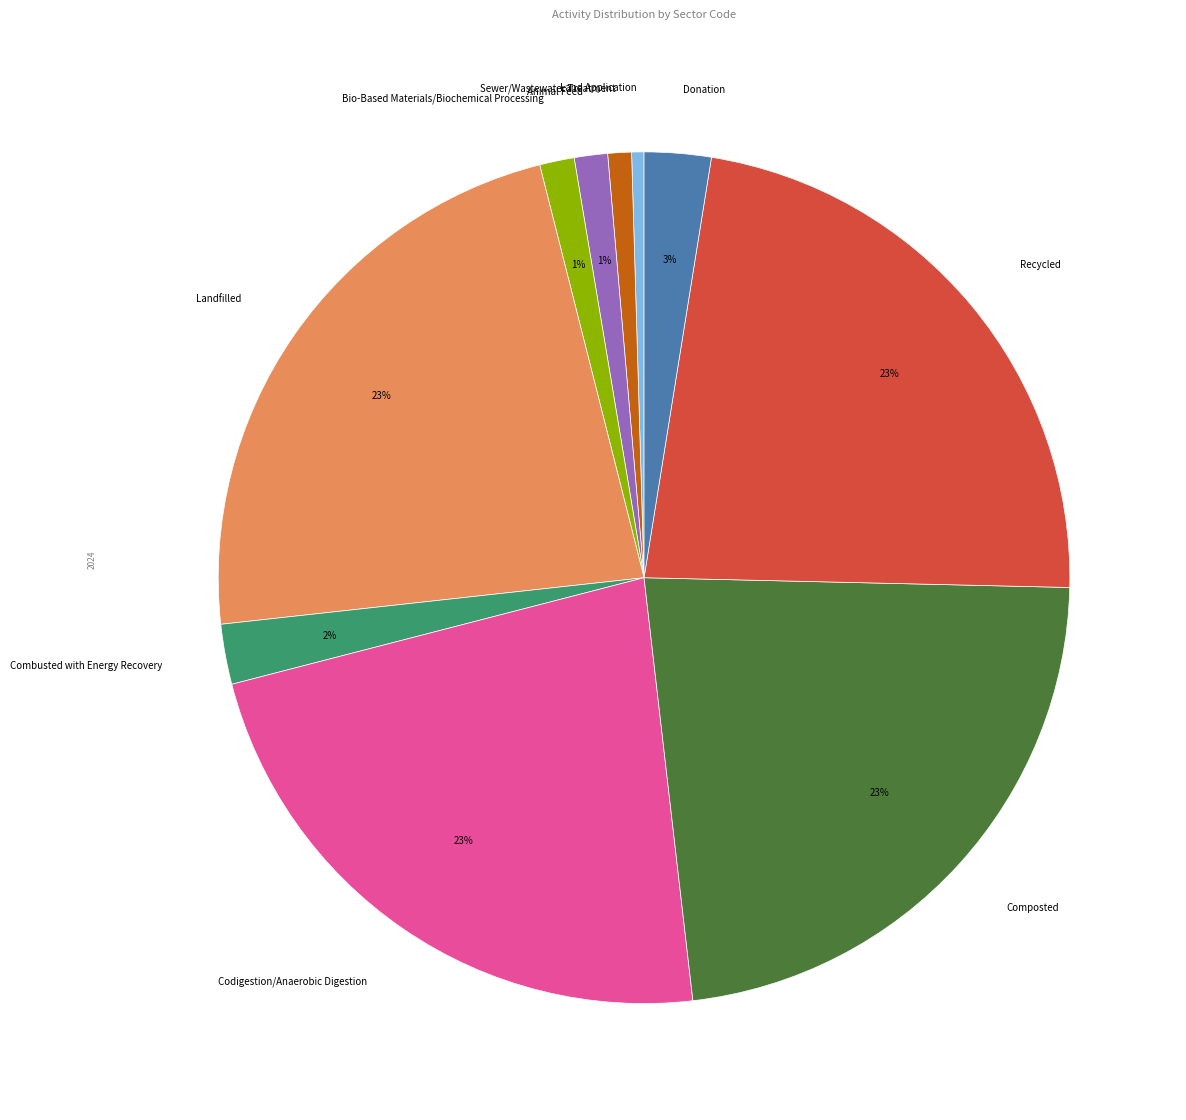

To the nearest percent, what is the difference between the Animal Feed and Land Application slice percentages?

1%